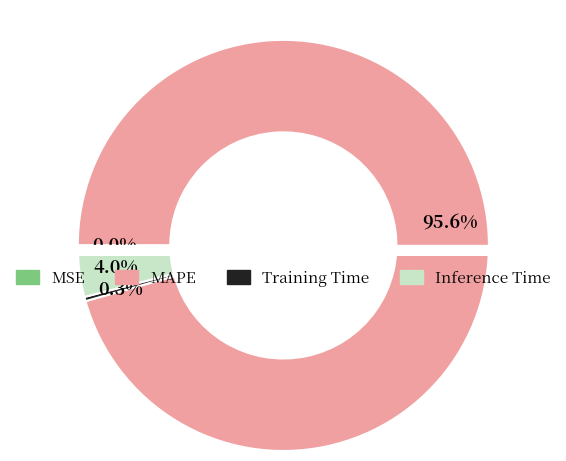

To the nearest percent, what is the difference between the MAPE and Inference Time slice percentages?

92%